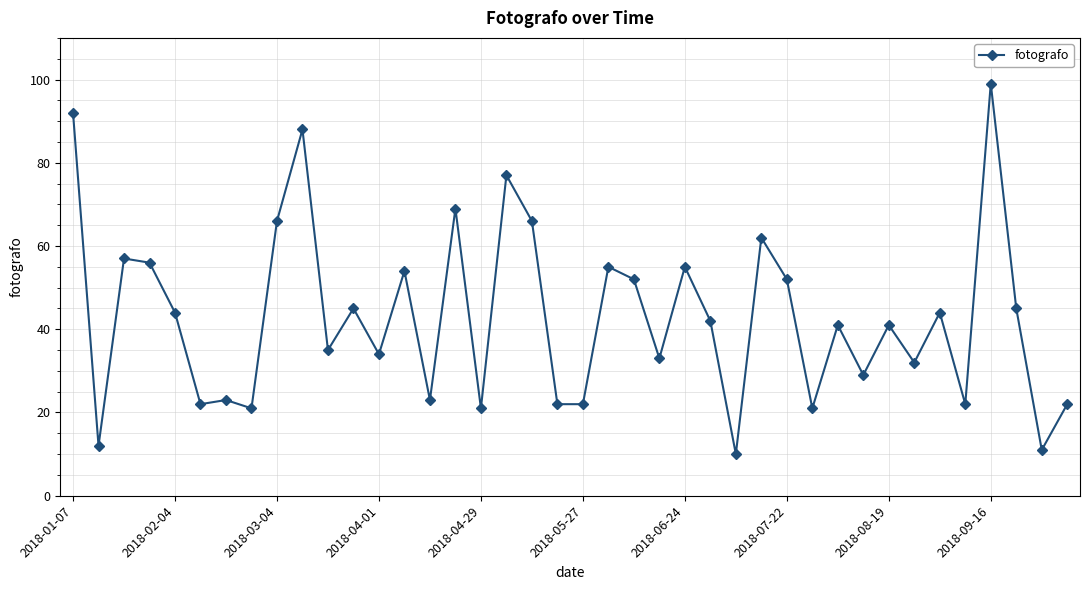

What is the sum of all values?

1717